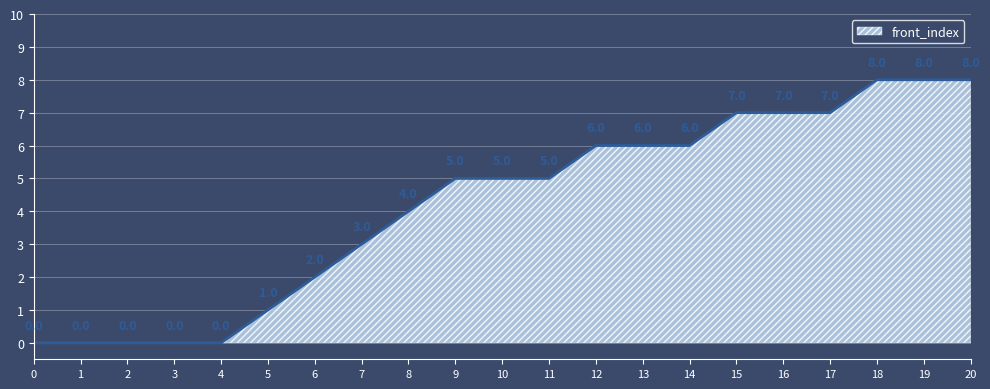

What is the maximum value shown in the chart?

8